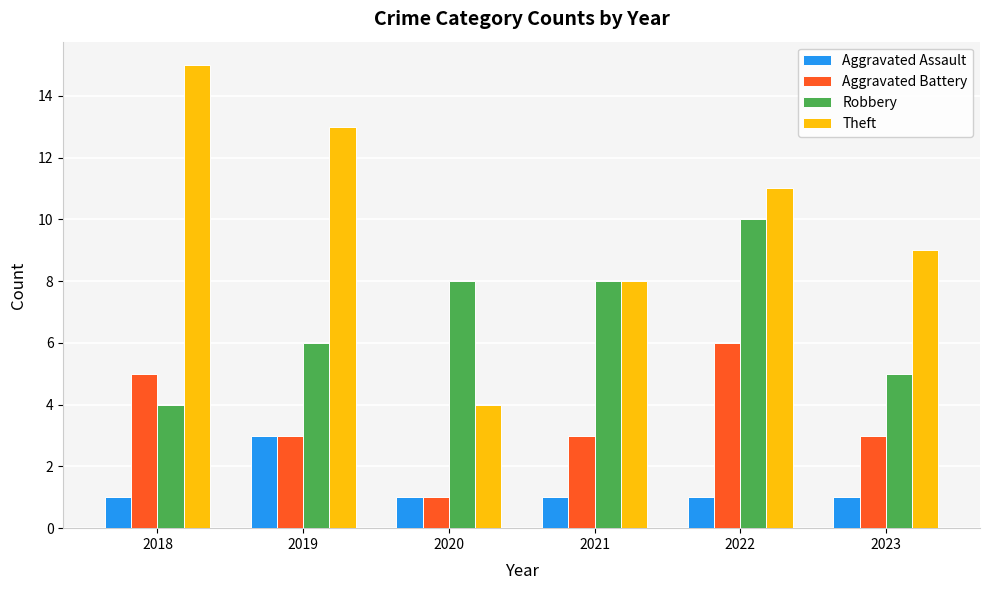

What is the sum of the Aggravated Assault values at 2023 and 2019?

4